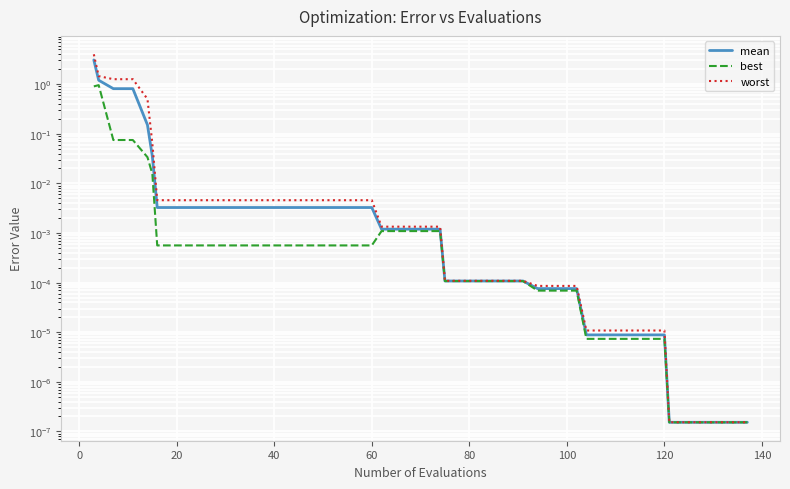

What is the sum of all worst values?

8.6